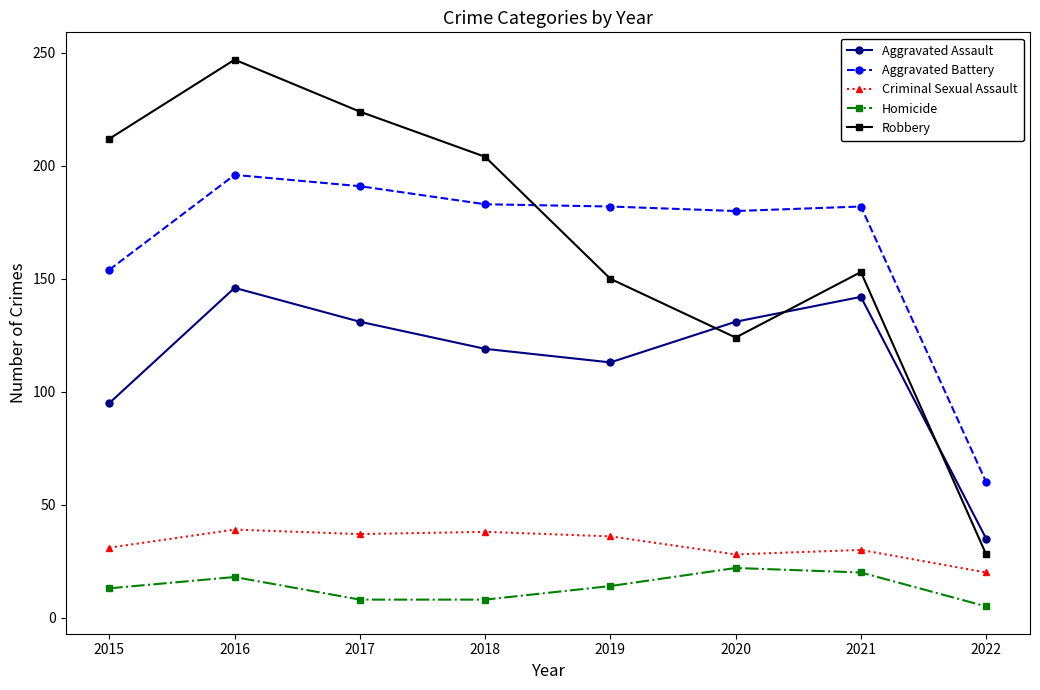

The Aggravated Assault series shows 35 at 2022. True or false?

True